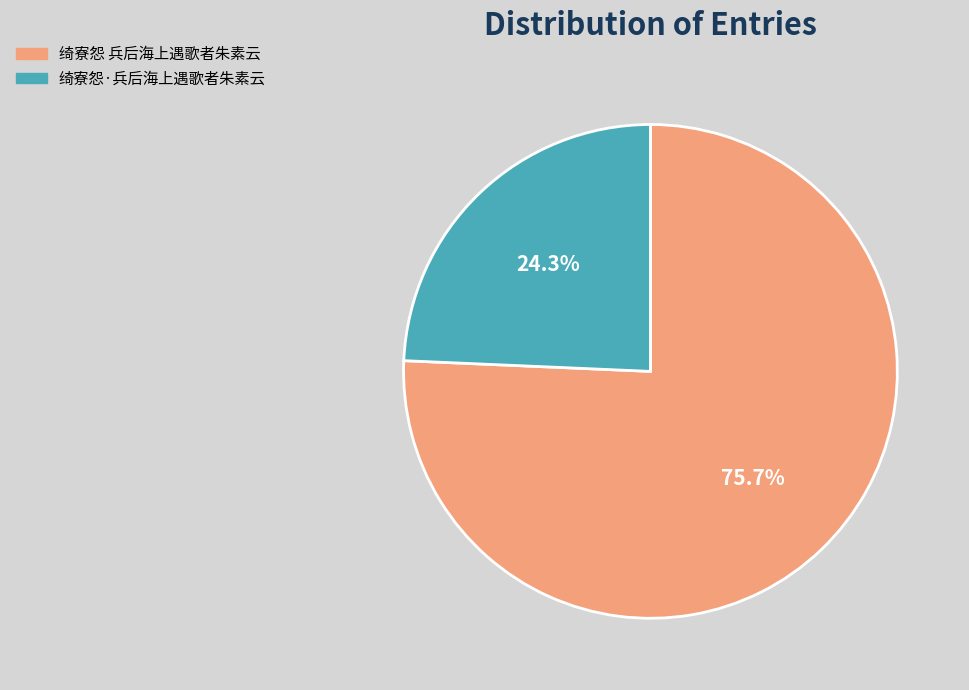

Combined, do 绮寮怨·兵后海上遇歌者朱素云 and 绮寮怨 兵后海上遇歌者朱素云 account for over 50%?

Yes